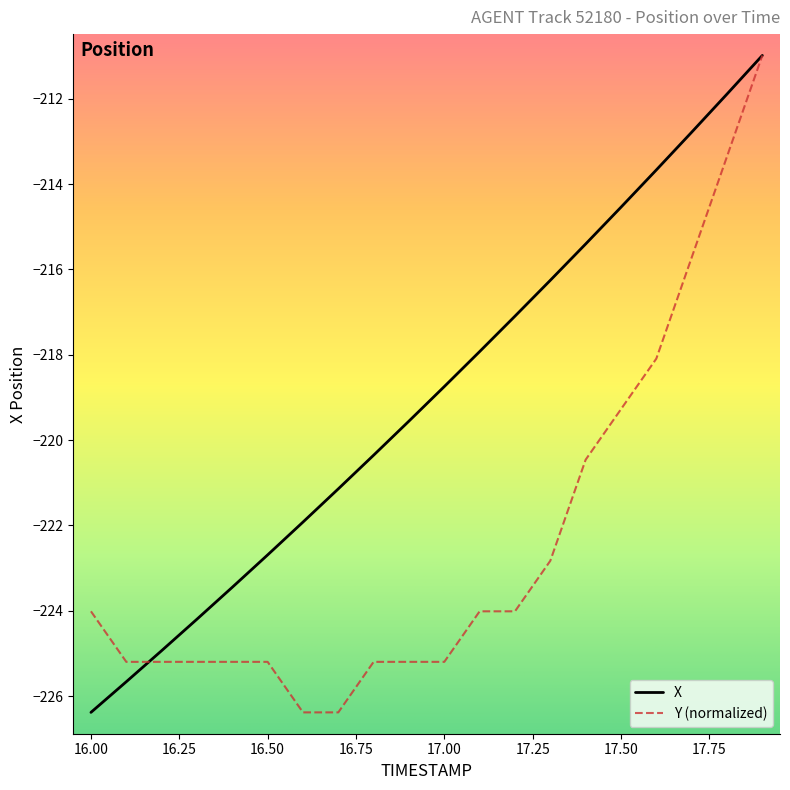

Which series has the largest total across all categories?

X